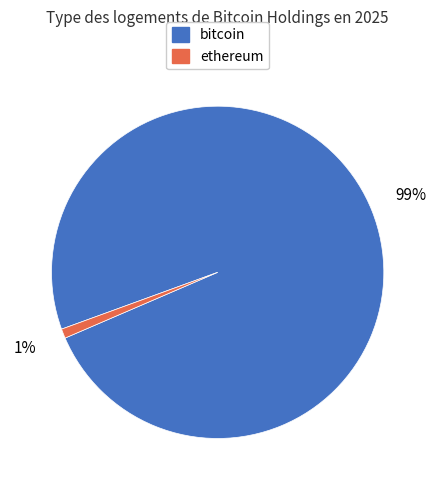

Is there a majority slice in this chart?

Yes